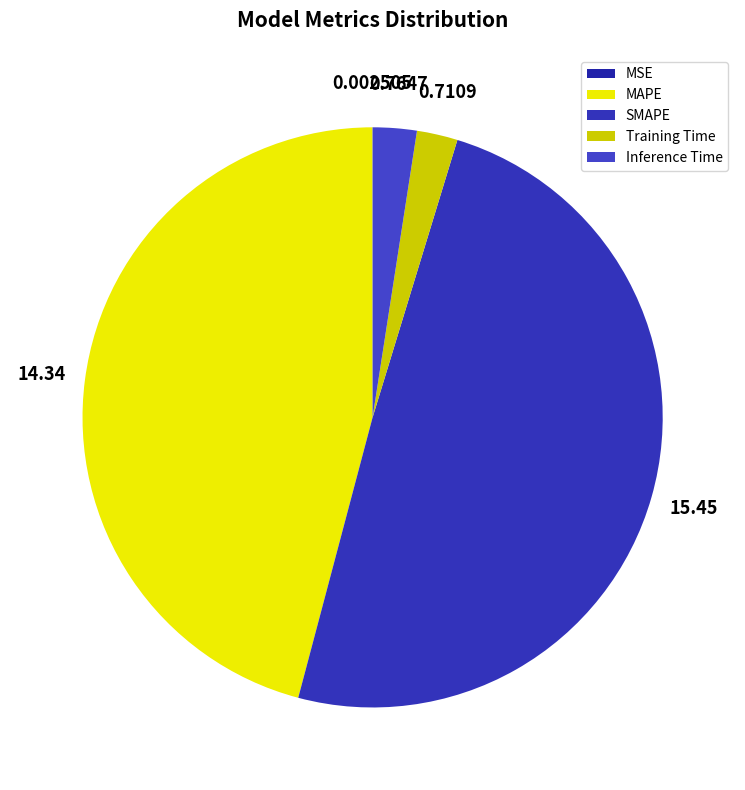

What is the change in value from SMAPE to Inference Time?

-14.7